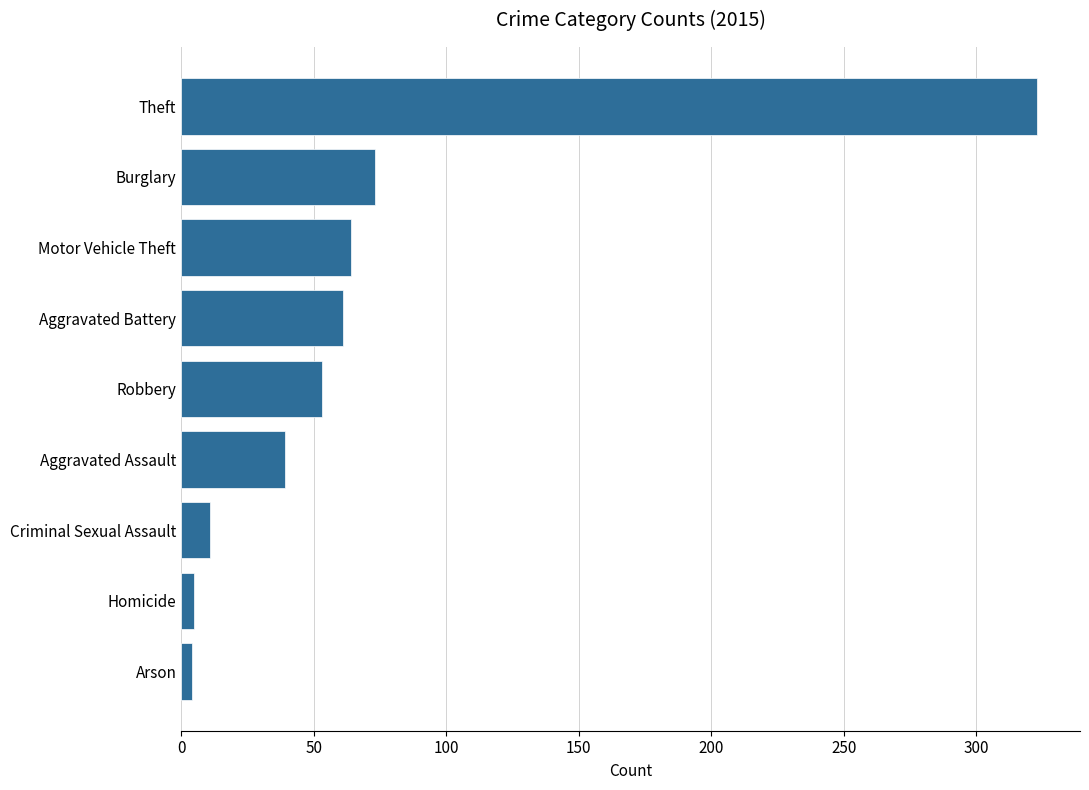

Which category has the highest value across all series?

Theft